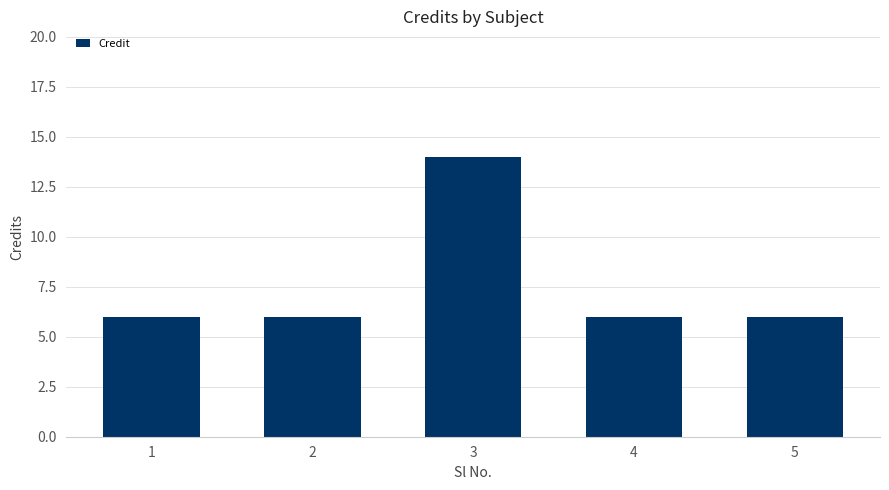

Reading left to right, transcribe all the data shown in this chart.

1=6	2=6	3=14	4=6	5=6